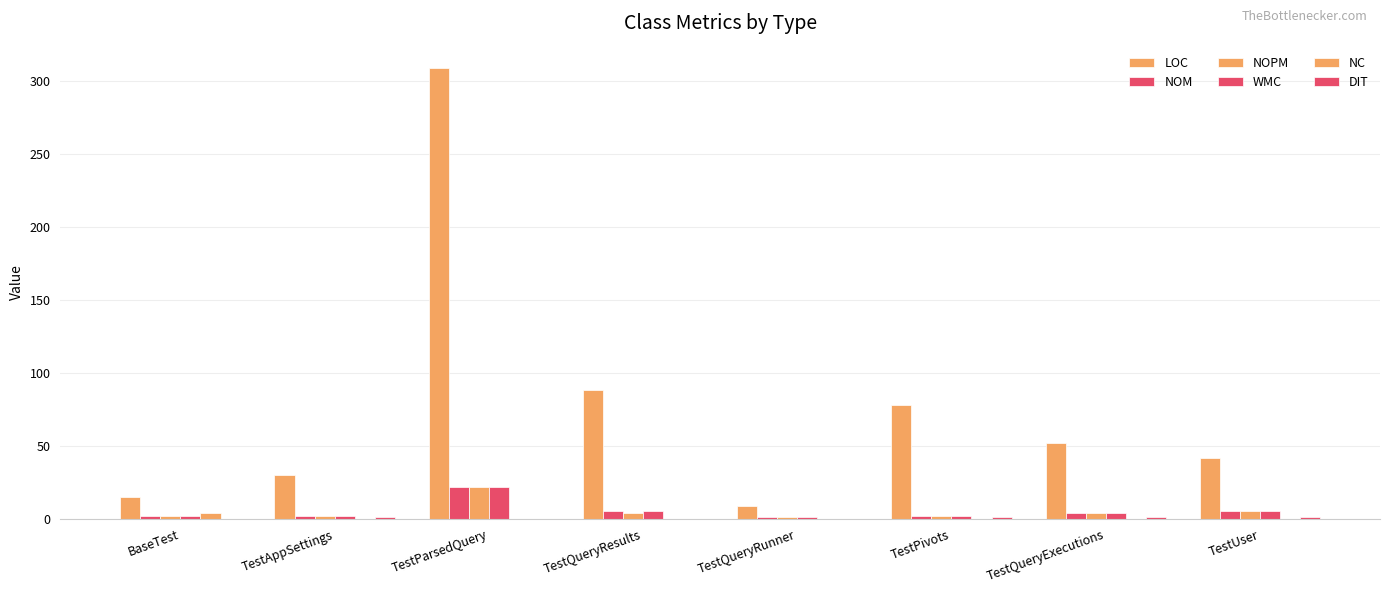

Which series has the largest total across all categories?

LOC